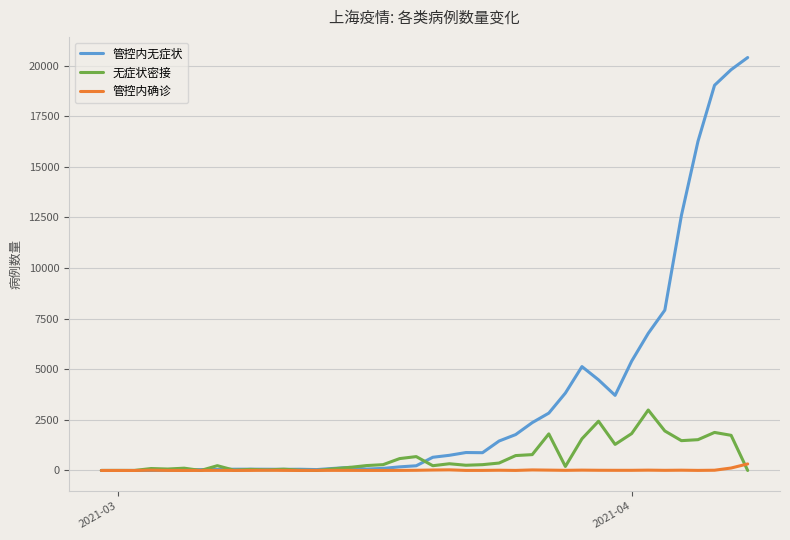

After their last crossing, which series has the higher values: 无症状密接 or 管控内无症状?

管控内无症状